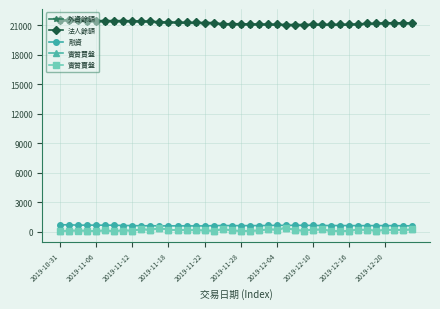

What is the lowest value of the 融資 series?

584